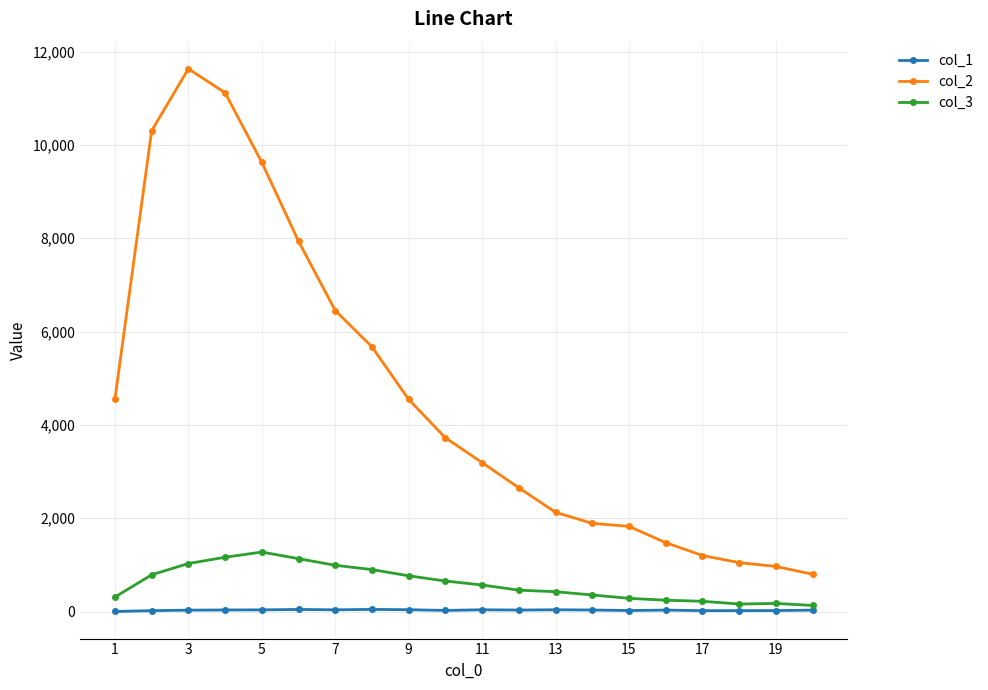

Which series has the largest total across all categories?

col_2